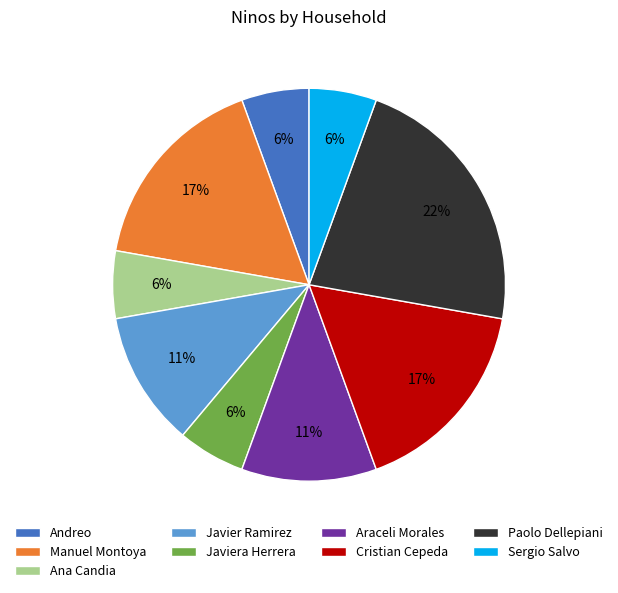

Between Manuel Montoya and Ana Candia, which is larger?

Manuel Montoya